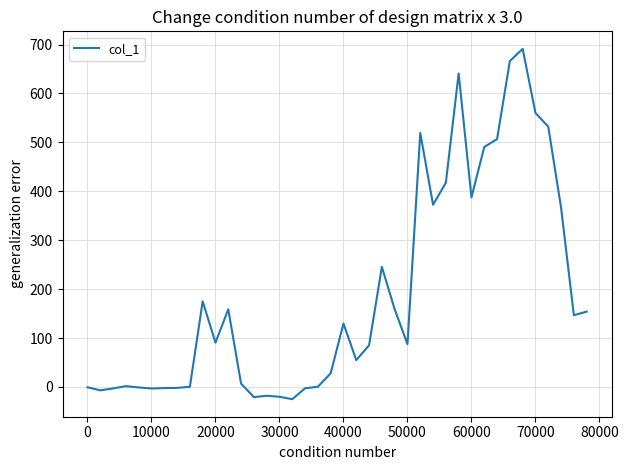

What is the greatest value displayed?

691.2